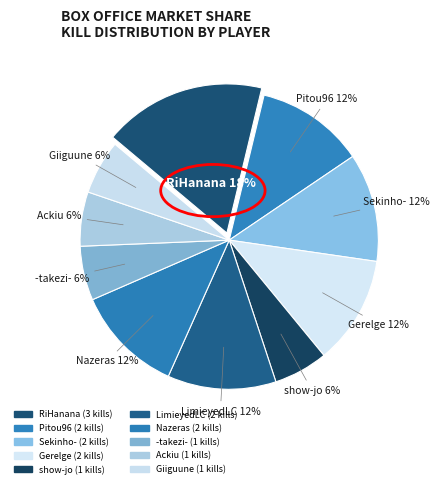

To the nearest percent, what is the average slice percentage?

10%